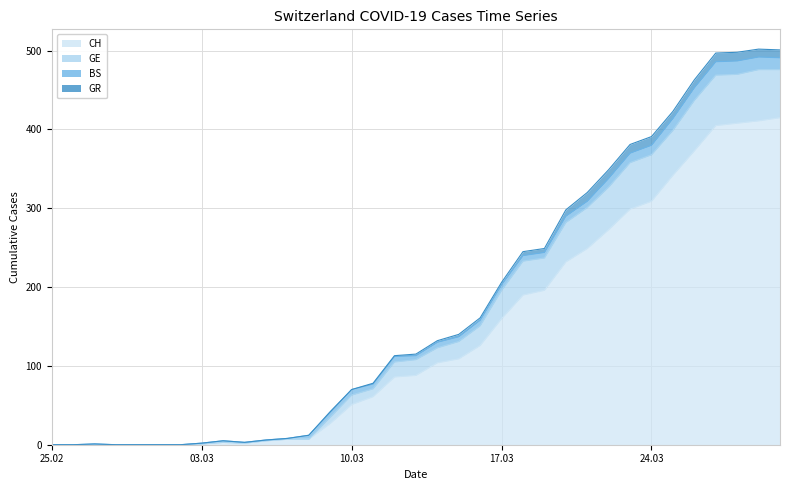

What position from the left is 2020-03-29?

34